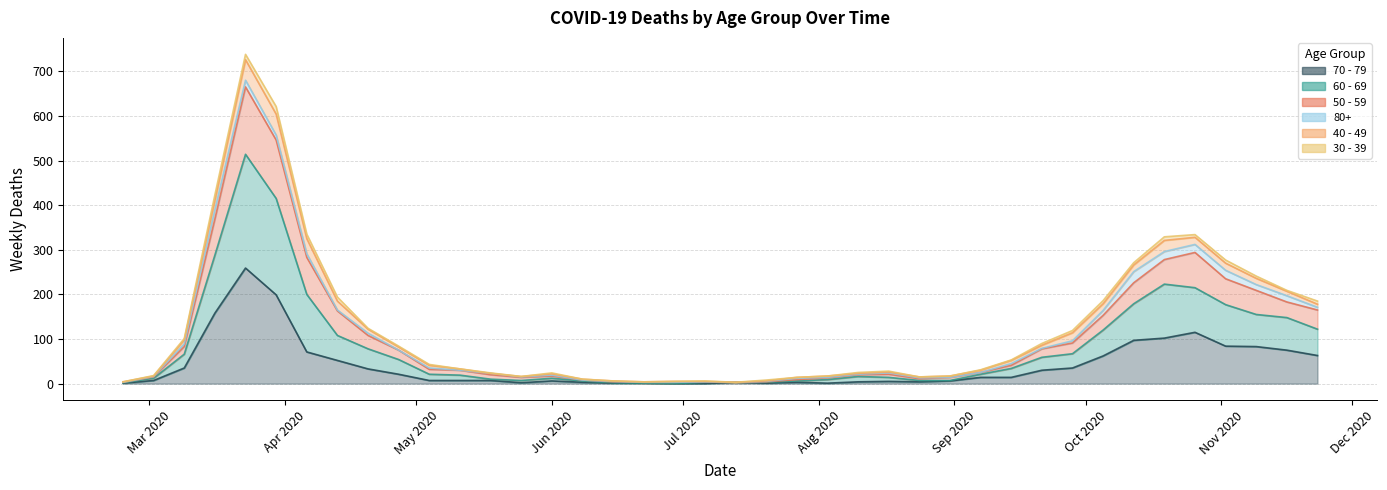

At which label does 50 - 59 reach its minimum?

2020-02-24